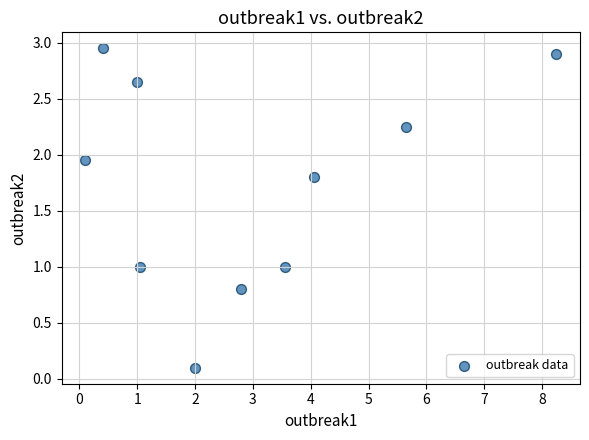

What is the average Y value?

1.7